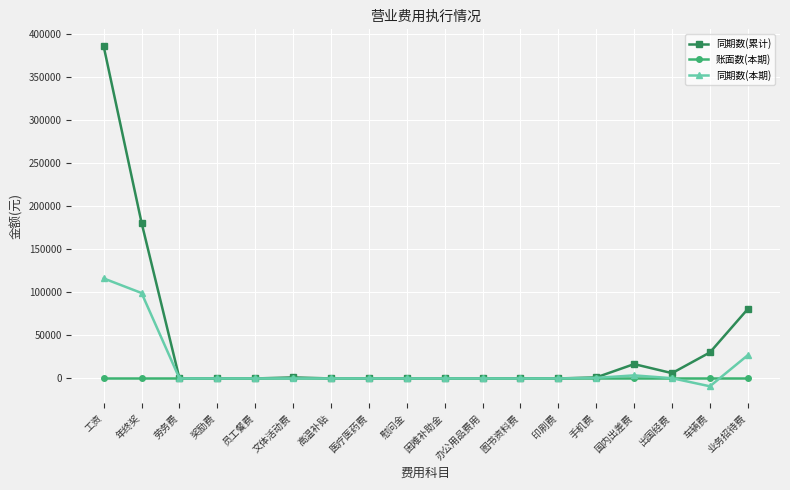

What is the label of the 11th point from the left?

办公用品费用